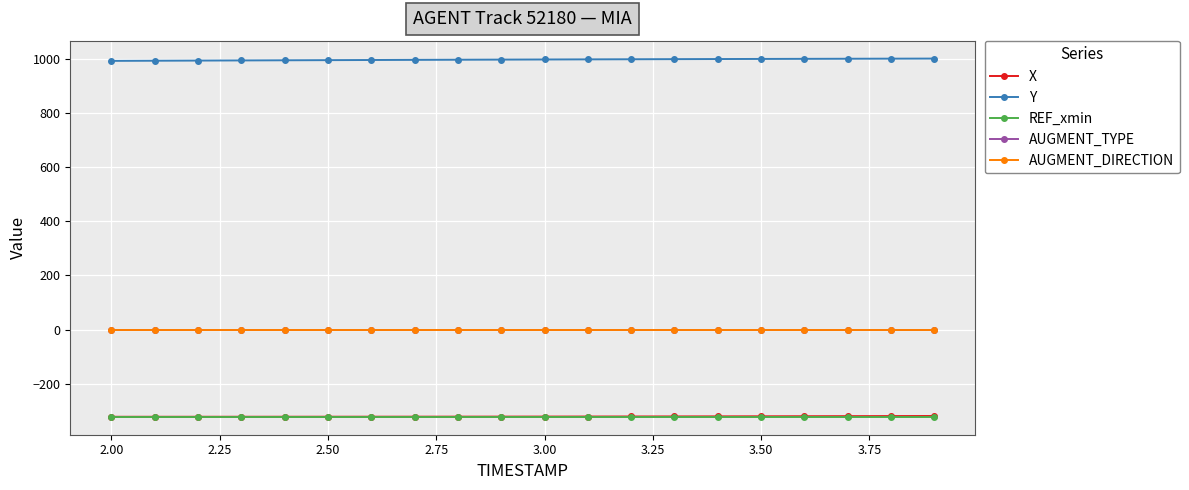

Does the chart have visible grid lines?

Yes